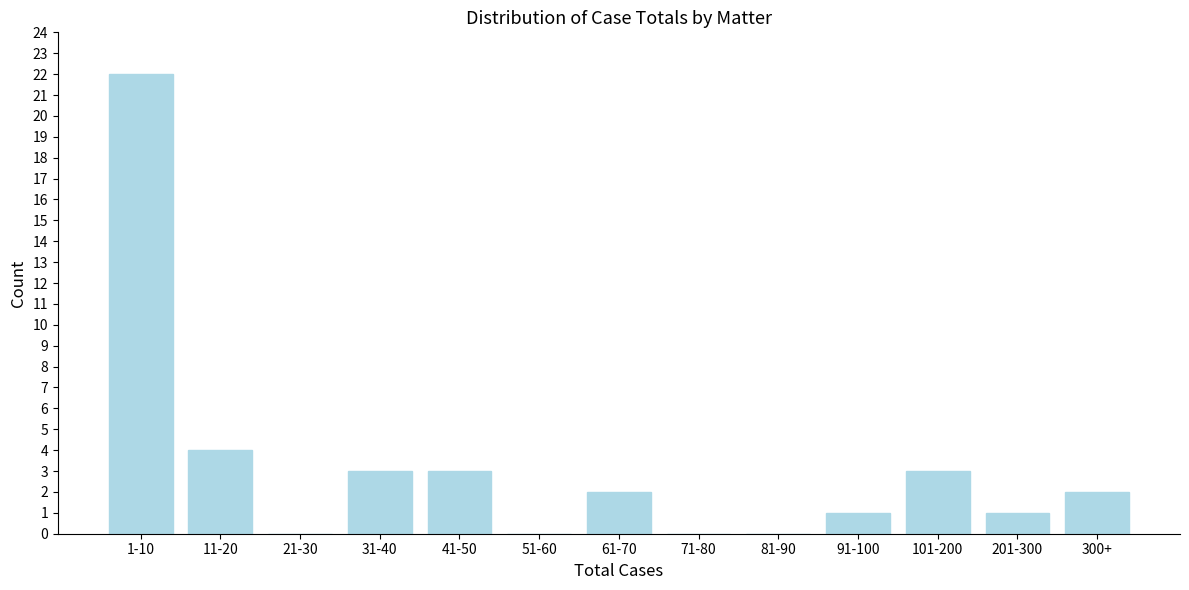

Reading left to right, transcribe all the data shown in this chart.

1-10=22	11-20=4	21-30=0	31-40=3	41-50=3	51-60=0	61-70=2	71-80=0	81-90=0	91-100=1	101-200=3	201-300=1	300+=2